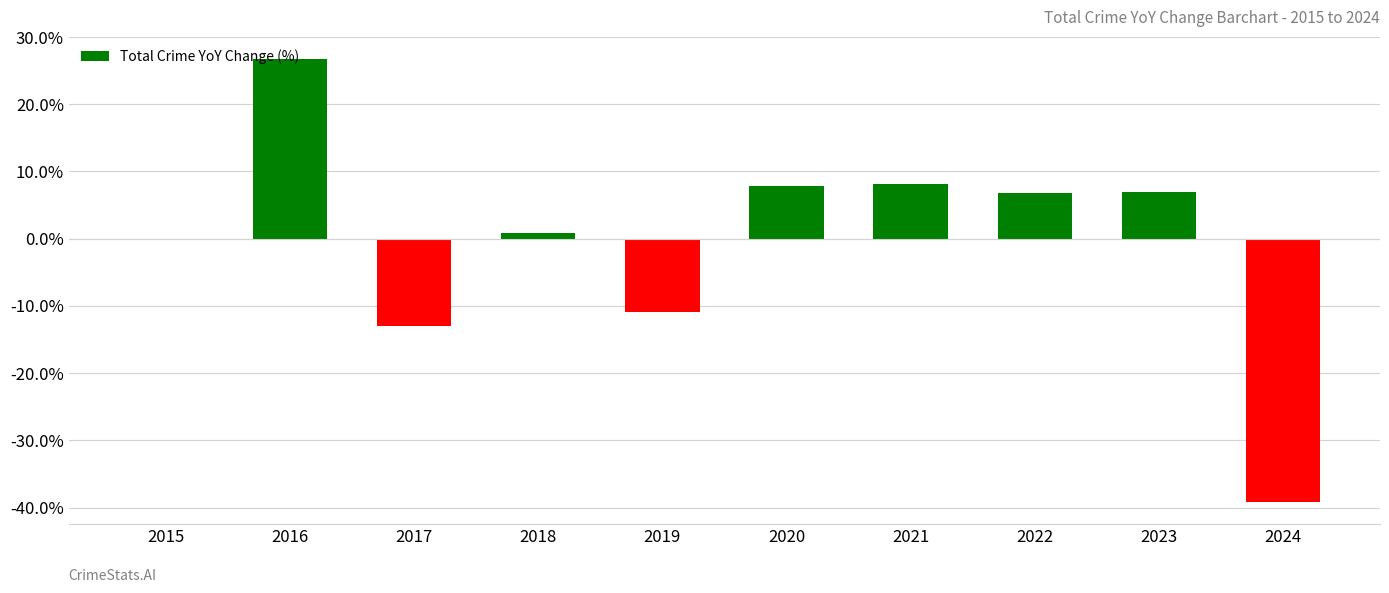

What is the sum of all values?

-5.9